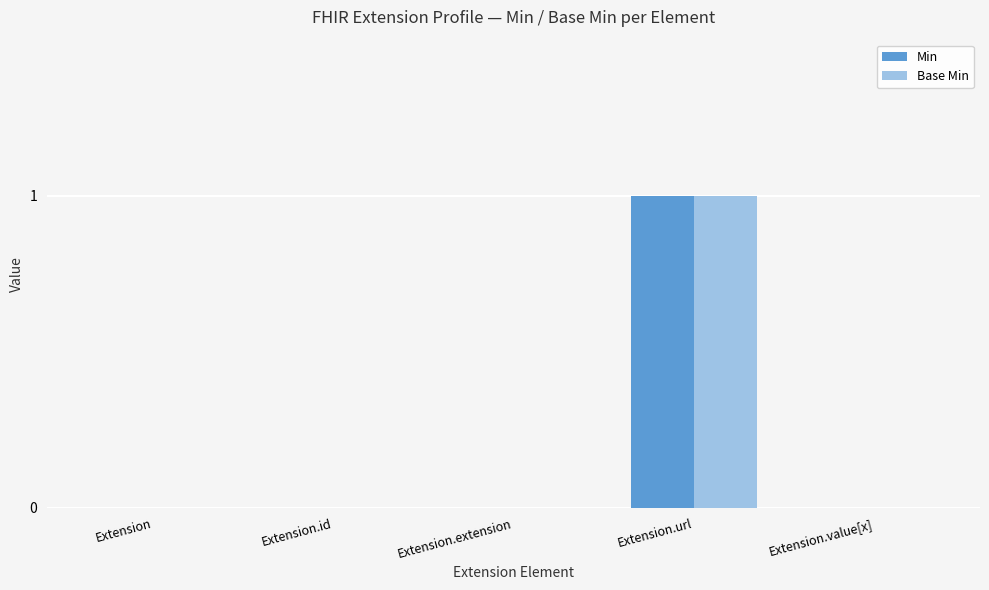

At which category is the sum across all series the highest?

Extension.url